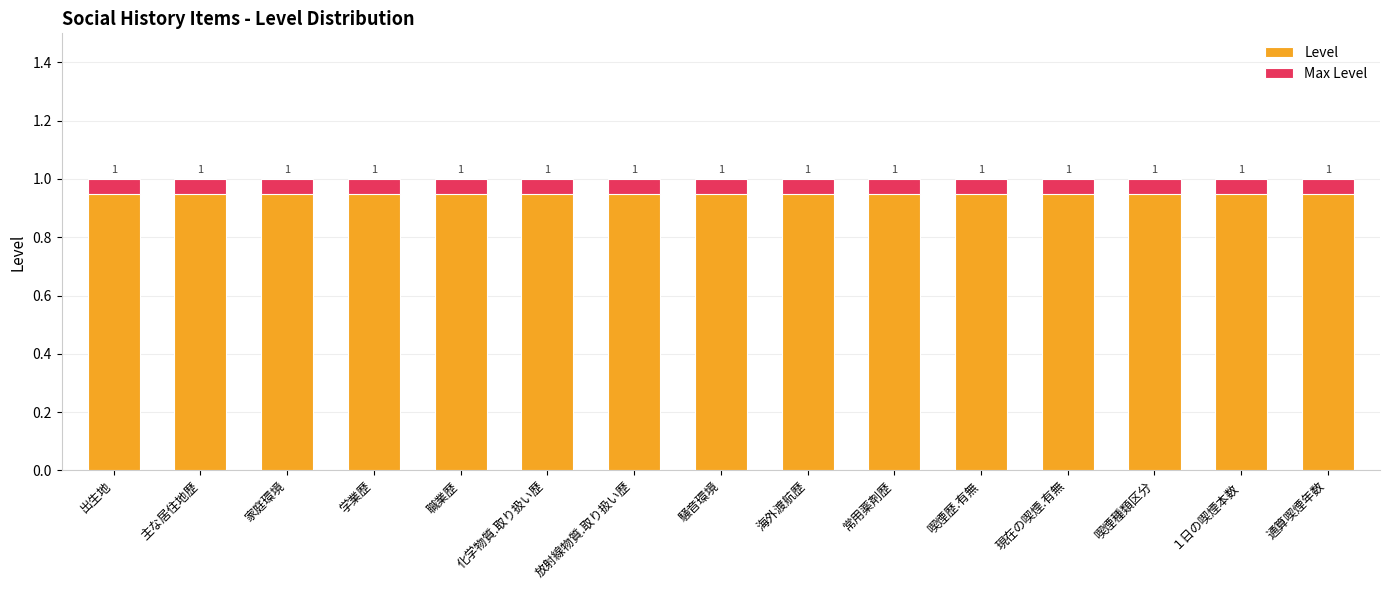

Read the Max Level value at 現在の喫煙.有無.

0.1